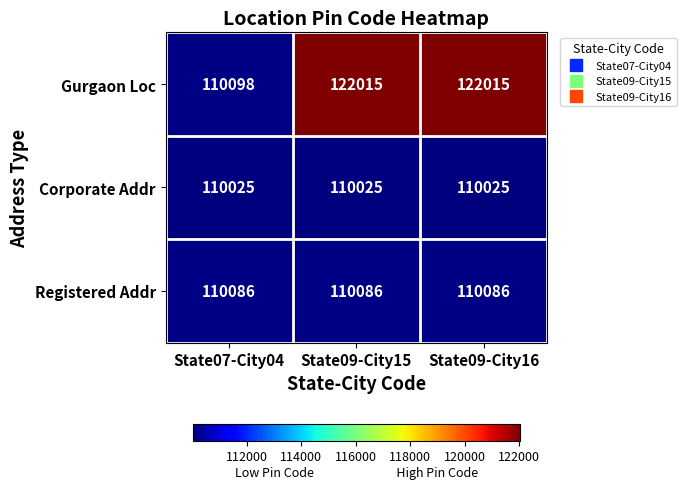

Which series has the widest spread of values?

Gurgaon Loc